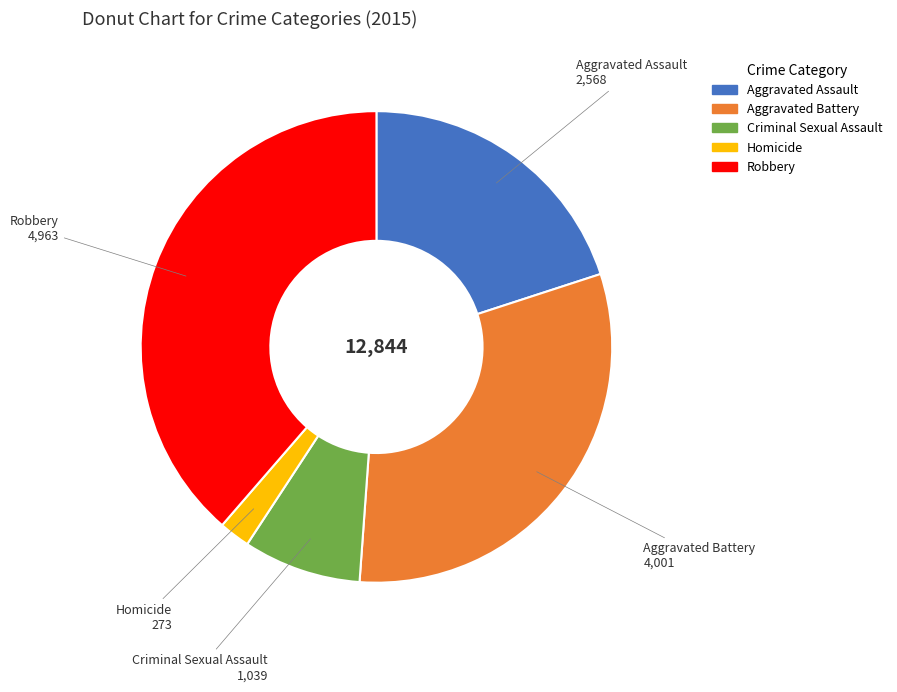

Rank the categories by value from highest to lowest.

Robbery, Aggravated Battery, Aggravated Assault, Criminal Sexual Assault, Homicide